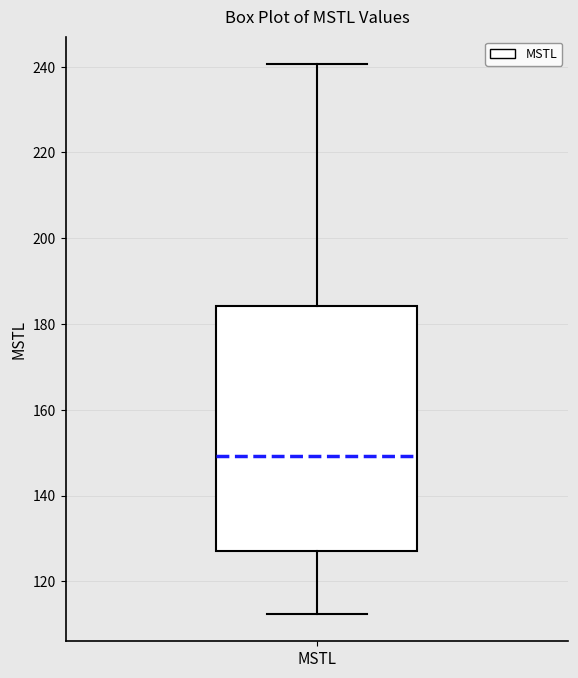

Read this box plot against the y-axis: the position of the median line, the range covered by the box, and the ends of both whiskers. The values are not printed on the chart, so give them approximately, as read against the axis.

median 150, box 128 to 184, whiskers 112 to 240